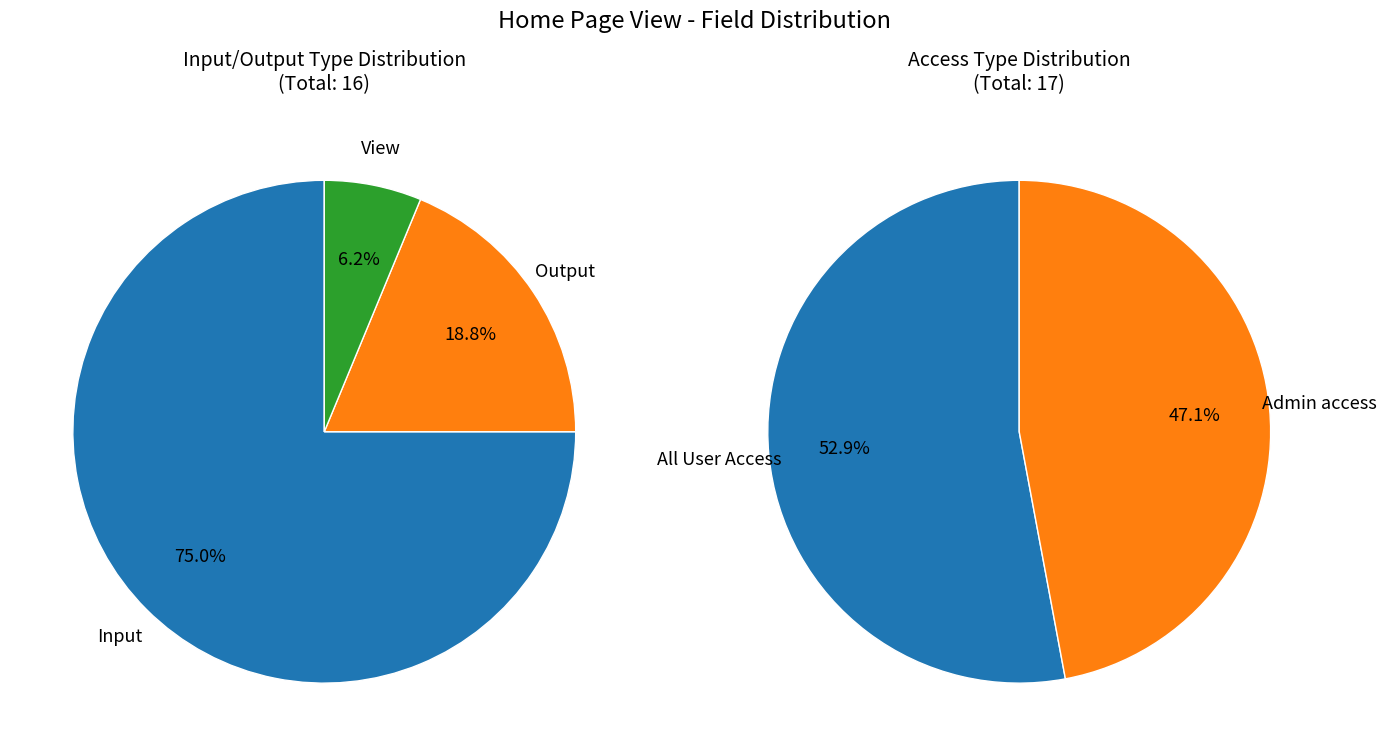

Rank the categories by value from lowest to highest.

View, Output, Input